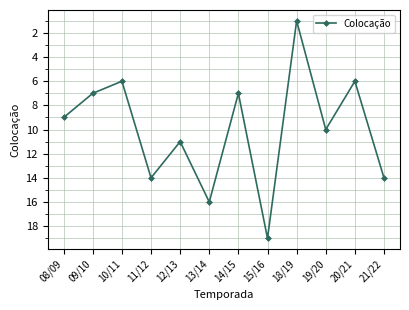

Reading left to right, what are all the values shown in this chart?

9	7	6	14	11	16	7	19	1	10	6	14